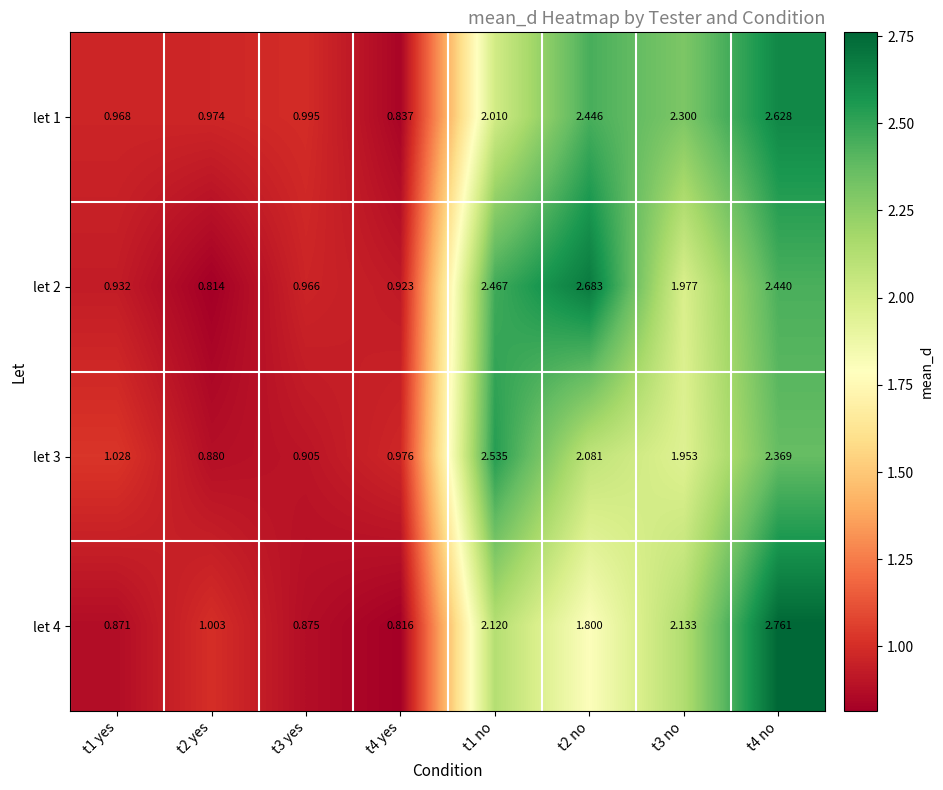

Which category has the highest value across all series?

t4 no